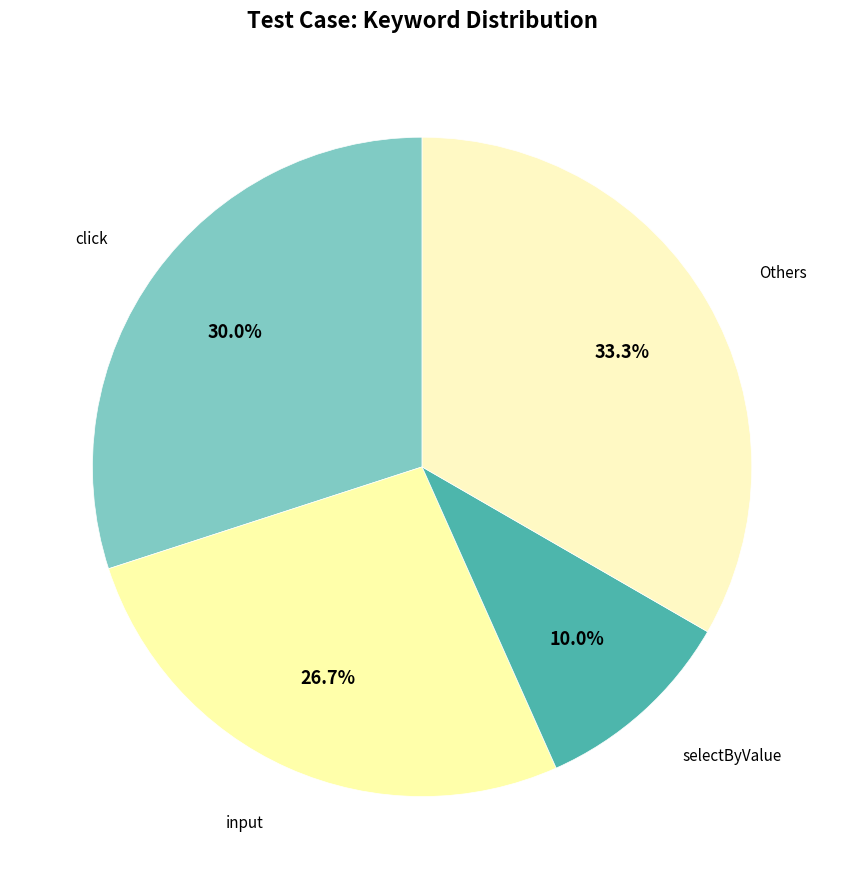

How many slices are in this pie chart?

4